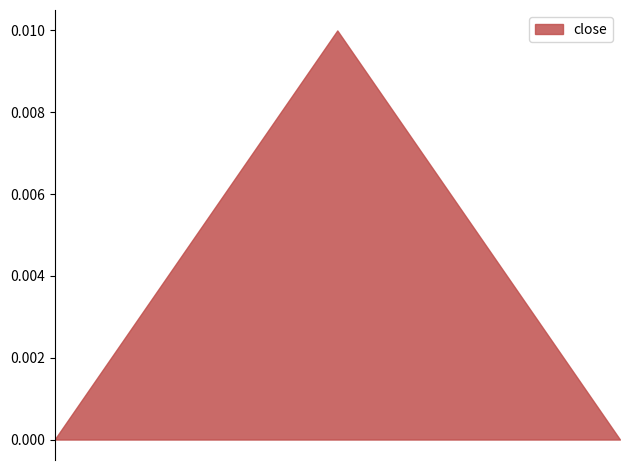

Does the chart have visible grid lines?

No